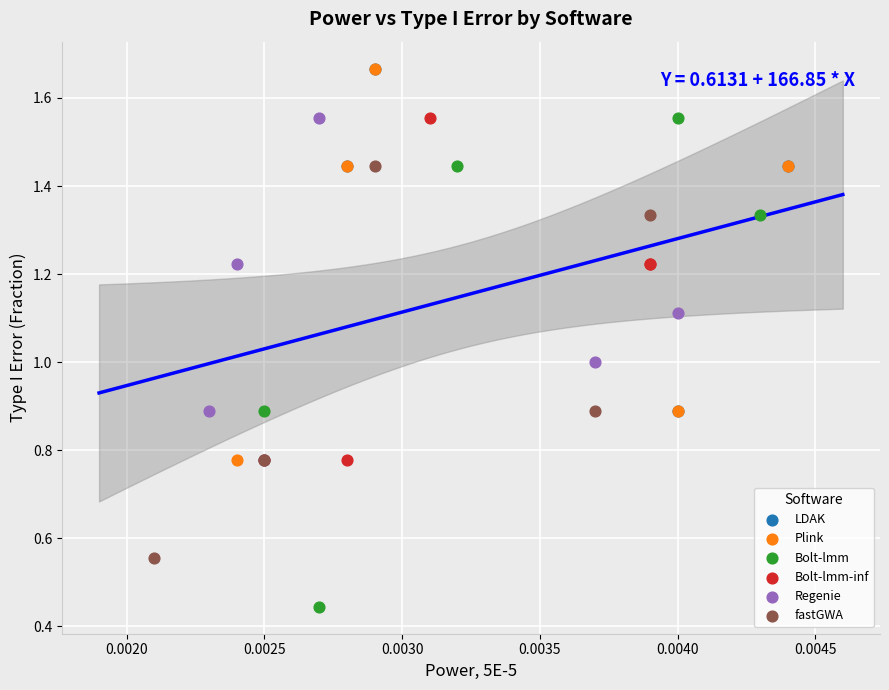

Which series reaches the minimum Y coordinate?

Bolt-lmm